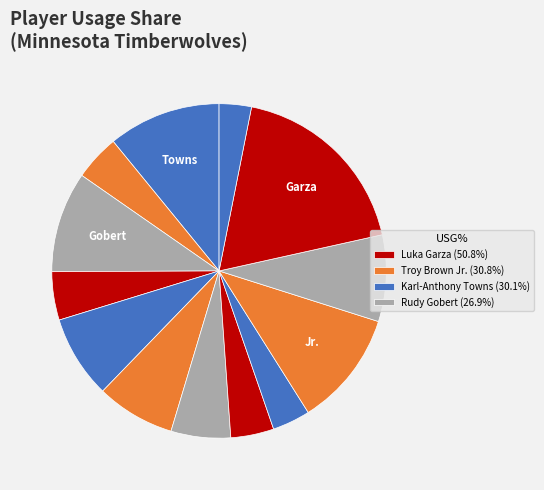

To the nearest percent, what is the difference between the largest and smallest slice percentages?

15%